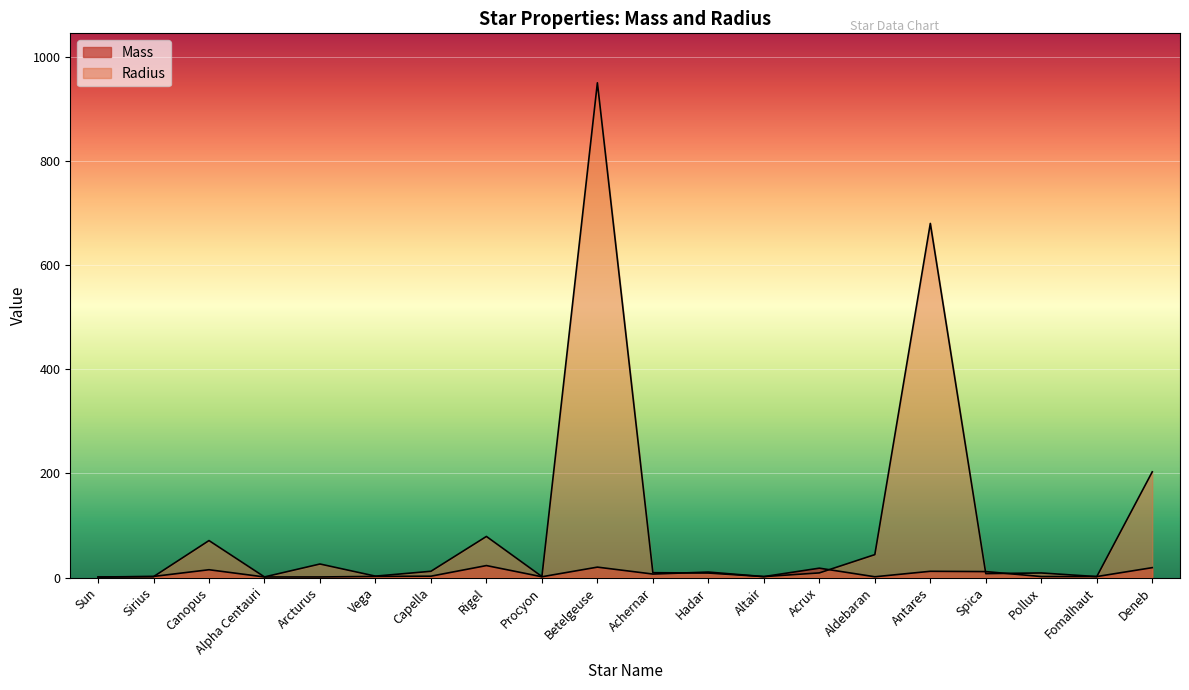

The value of Mass at Procyon is 1.5. True or false?

True